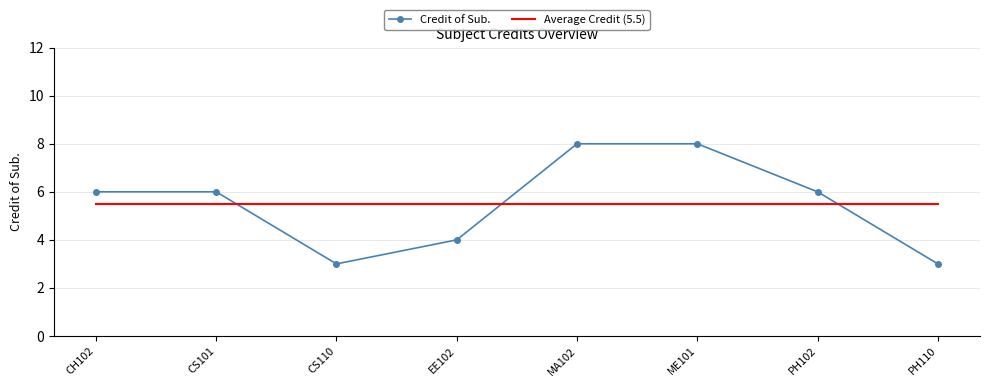

What position from the left is CS101?

2